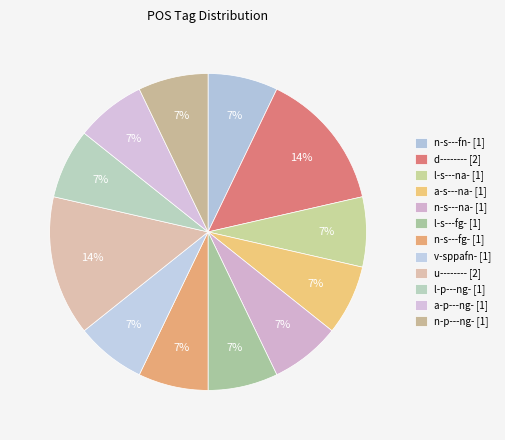

How many slices are in this pie chart?

12